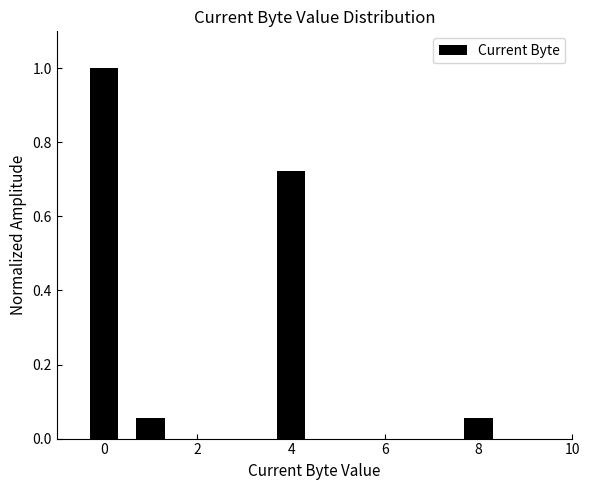

Reading left to right, transcribe this chart: for each bar, give the range it covers on the x-axis and its height. Neither the bar edges nor the heights are printed on the chart, so give them approximately, as read against the axes.

-0.5 to 0.5: 1.00
0.5 to 1.5: 0.06
1.5 to 2.5: 0
2.5 to 3.5: 0
3.5 to 4.5: 0.72
4.5 to 5.5: 0
5.5 to 6.5: 0
6.5 to 7.5: 0
7.5 to 8.5: 0.06